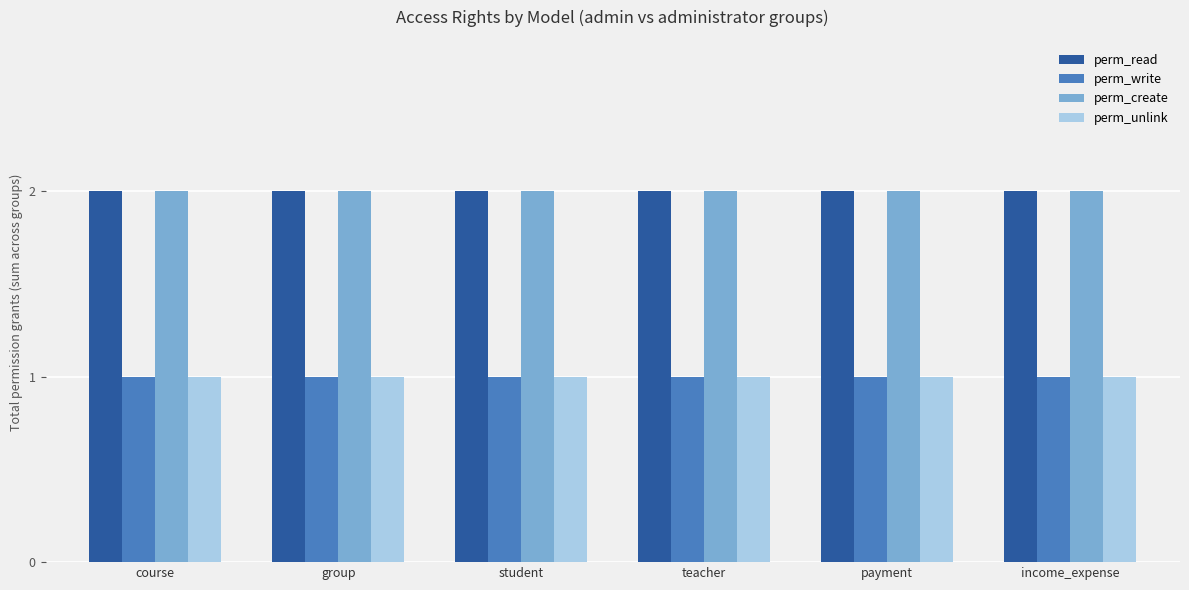

Is the value of perm_create at payment greater than the value of perm_unlink at group?

Yes